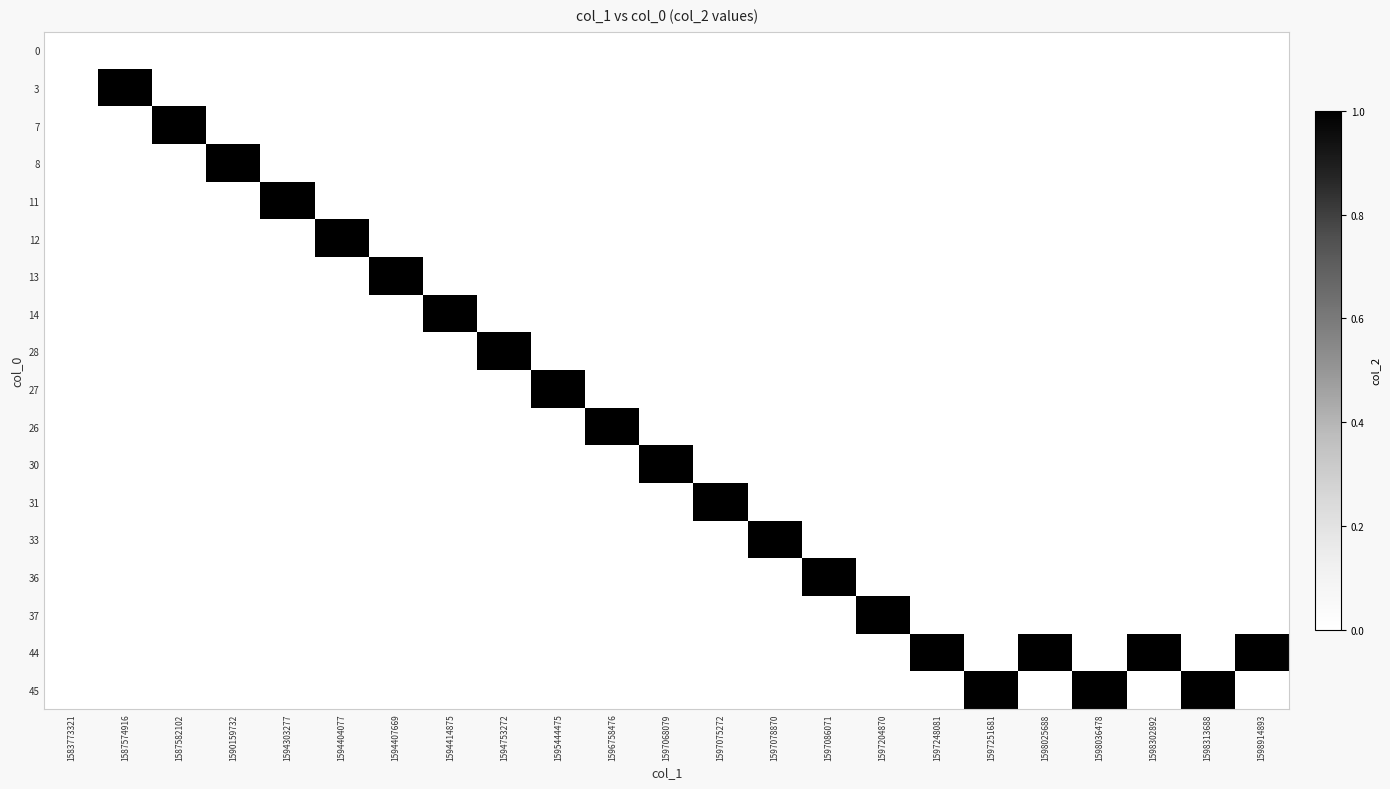

What is the greatest value displayed?

1